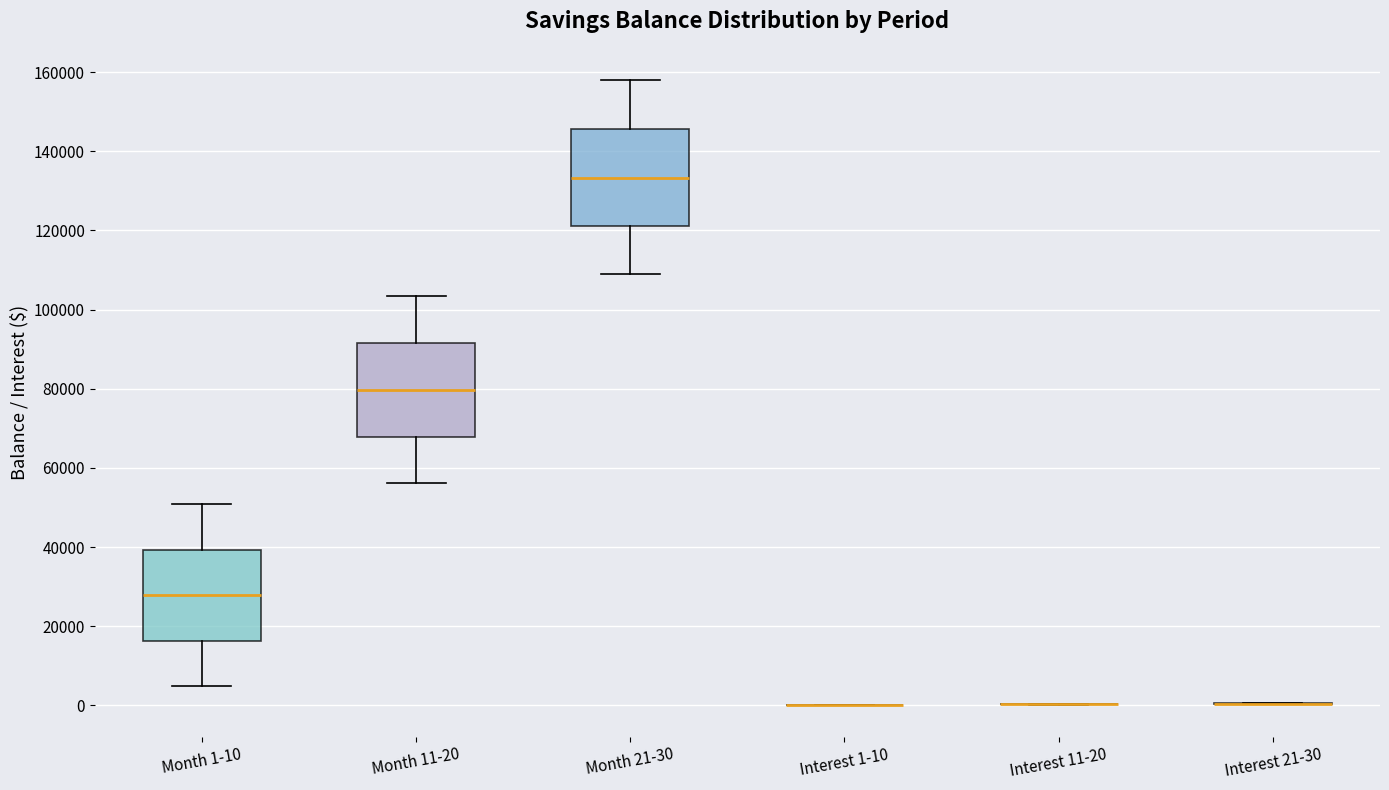

Reading left to right, read every box against the y-axis: the position of its median line, the range the box covers, and the ends of its whiskers. The values are not printed on the chart, so give them approximately, as read against the axis.

Month 1-10: median 28000, box 16000 to 40000, whiskers 6000 to 50000
Month 11-20: median 80000, box 68000 to 92000, whiskers 56000 to 104000
Month 21-30: median 134000, box 122000 to 146000, whiskers 108000 to 158000
Interest 1-10: box collapsed to a line at 0, whiskers 0 to 0
Interest 11-20: box collapsed to a line at 0, whiskers 0 to 0
Interest 21-30: box collapsed to a line at 0, whiskers 0 to 0